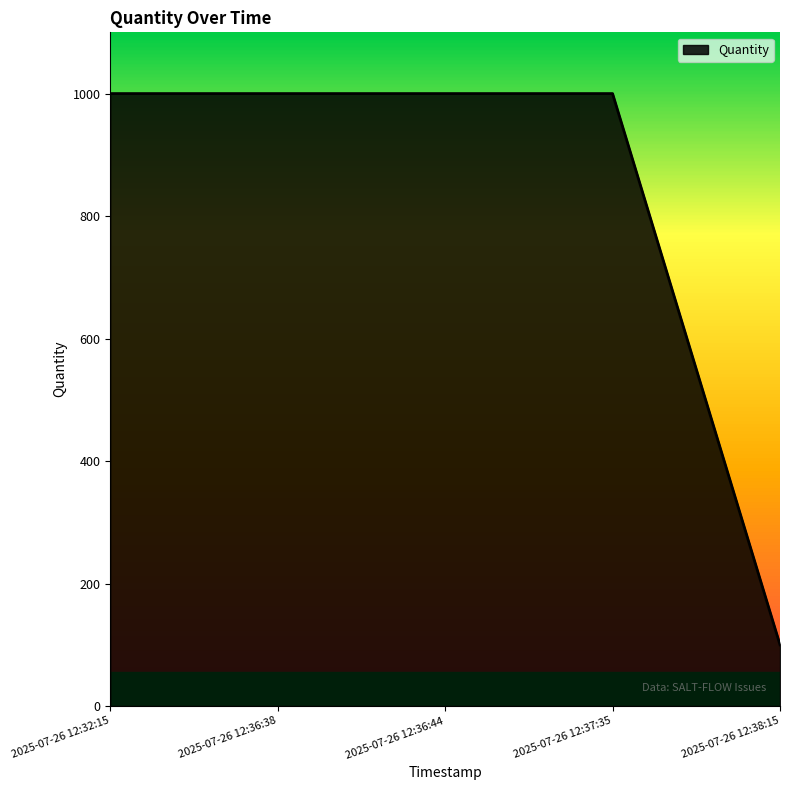

The value at 2025-07-26 12:32:15 is 1000. True or false?

True